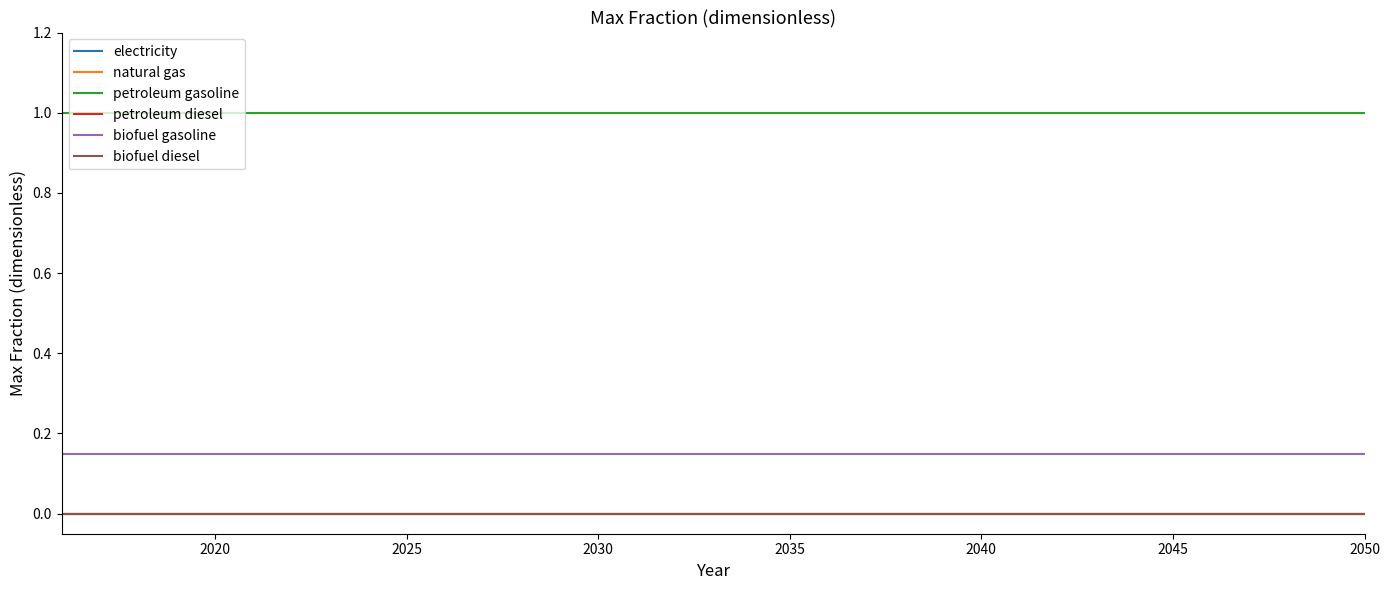

True or false: biofuel gasoline and biofuel diesel intersect in this chart.

False